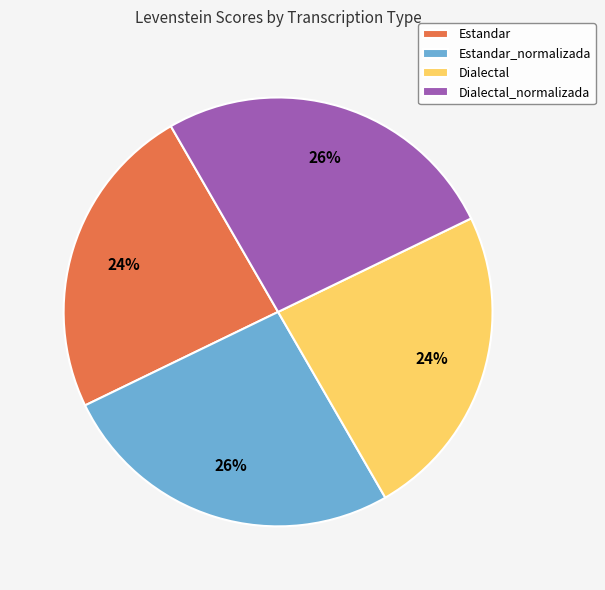

The Estandar_normalizada slice represents 19% of the pie. True or false?

False